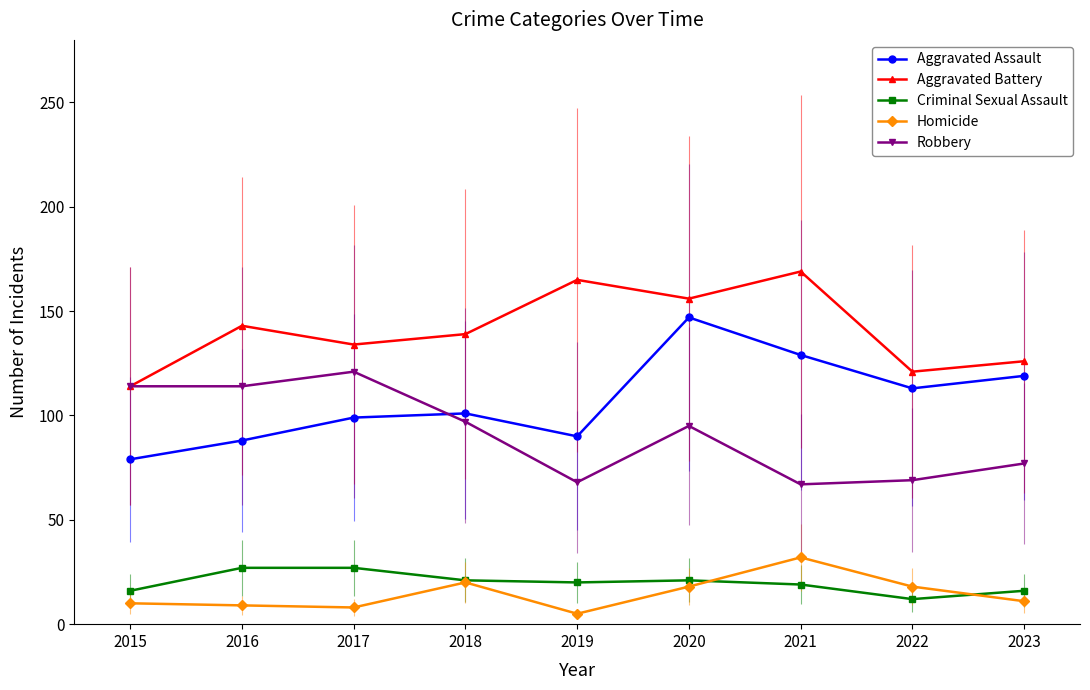

How many interior local valleys does the Robbery series have?

2